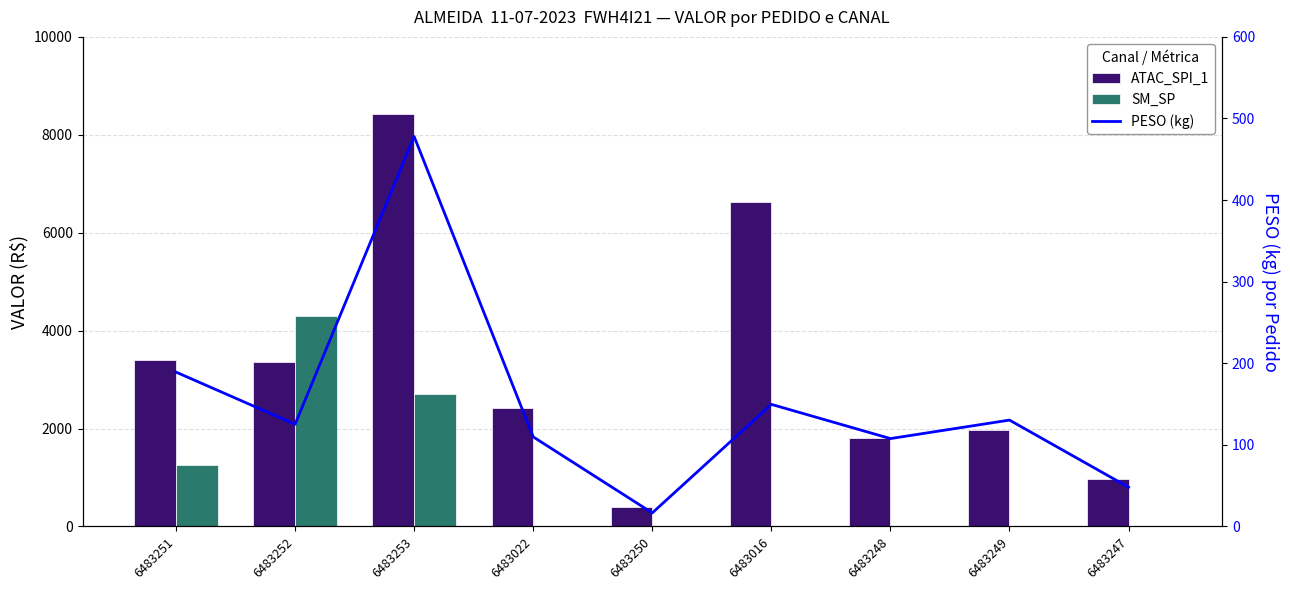

Which has a higher value, 6483251 or 6483250?

6483251